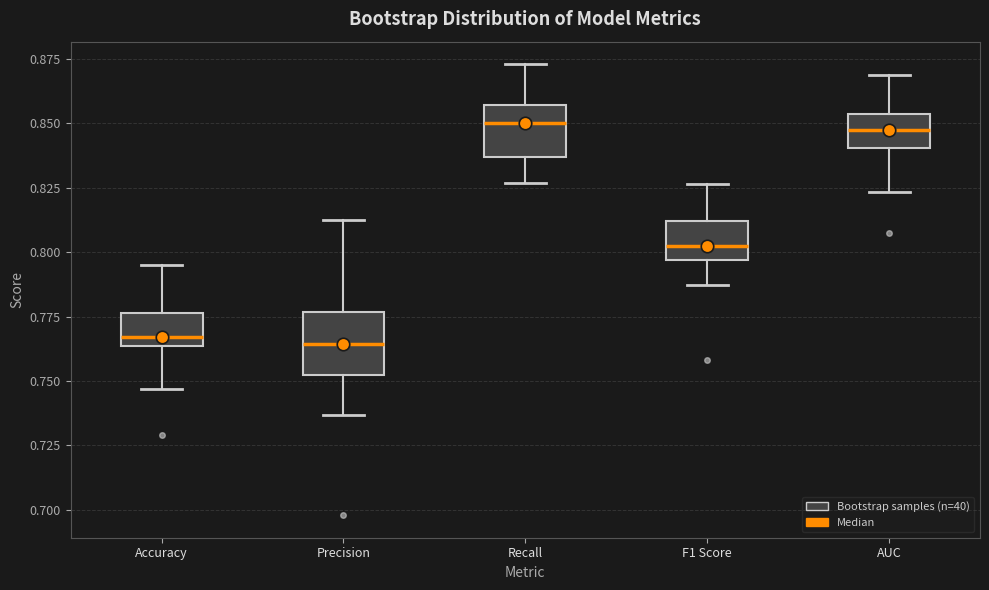

Reading left to right, transcribe this box plot: for each box, give where its median line is, the range the box spans, and where its two whiskers end, as read against the y-axis. The values are not printed on the chart, so give them approximately, as read against the axis.

Accuracy: median 0.765 (just above the box's lower edge), box 0.765 to 0.775, whiskers 0.745 to 0.795
Precision: median 0.765, box 0.750 to 0.775, whiskers 0.735 to 0.810
Recall: median 0.850, box 0.835 to 0.855, whiskers 0.825 to 0.875
F1 Score: median 0.805, box 0.795 to 0.810, whiskers 0.785 to 0.825
AUC: median 0.845, box 0.840 to 0.855, whiskers 0.825 to 0.870